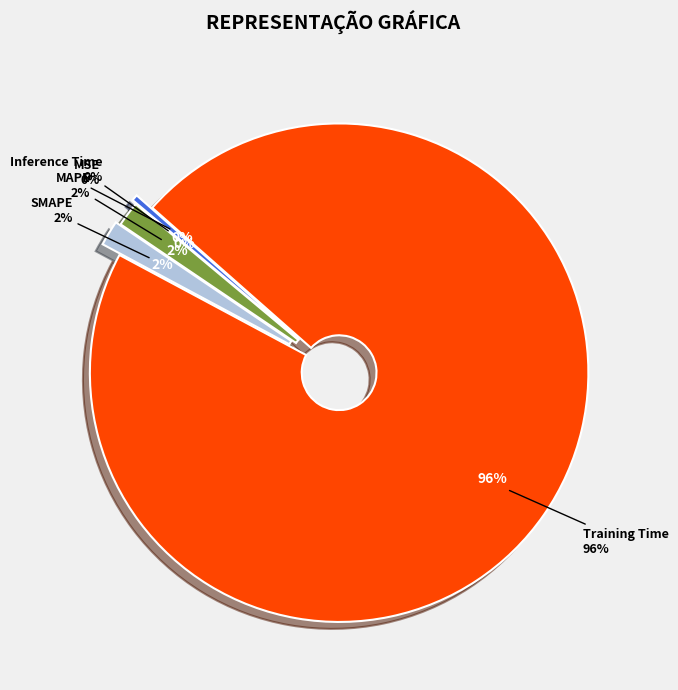

To the nearest percent, what is the difference between the largest and smallest slice percentages?

96%